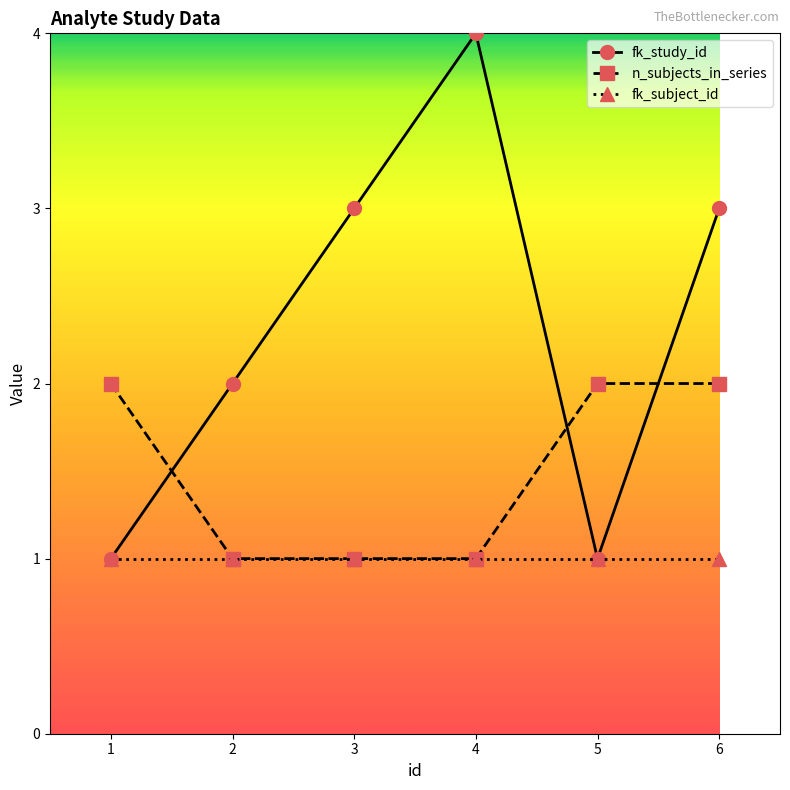

Is the value of n_subjects_in_series at 2 greater than the value of fk_study_id at 6?

No